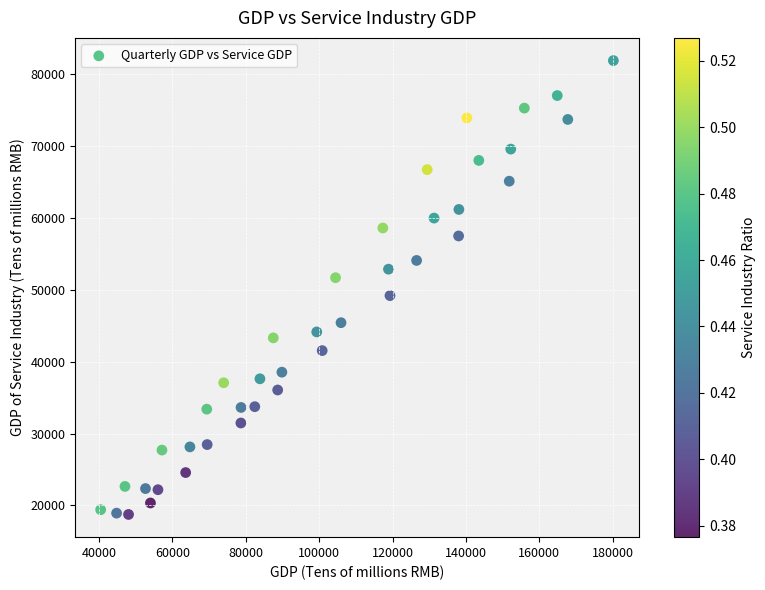

What is the range of Y values (max minus min)?

63138.2